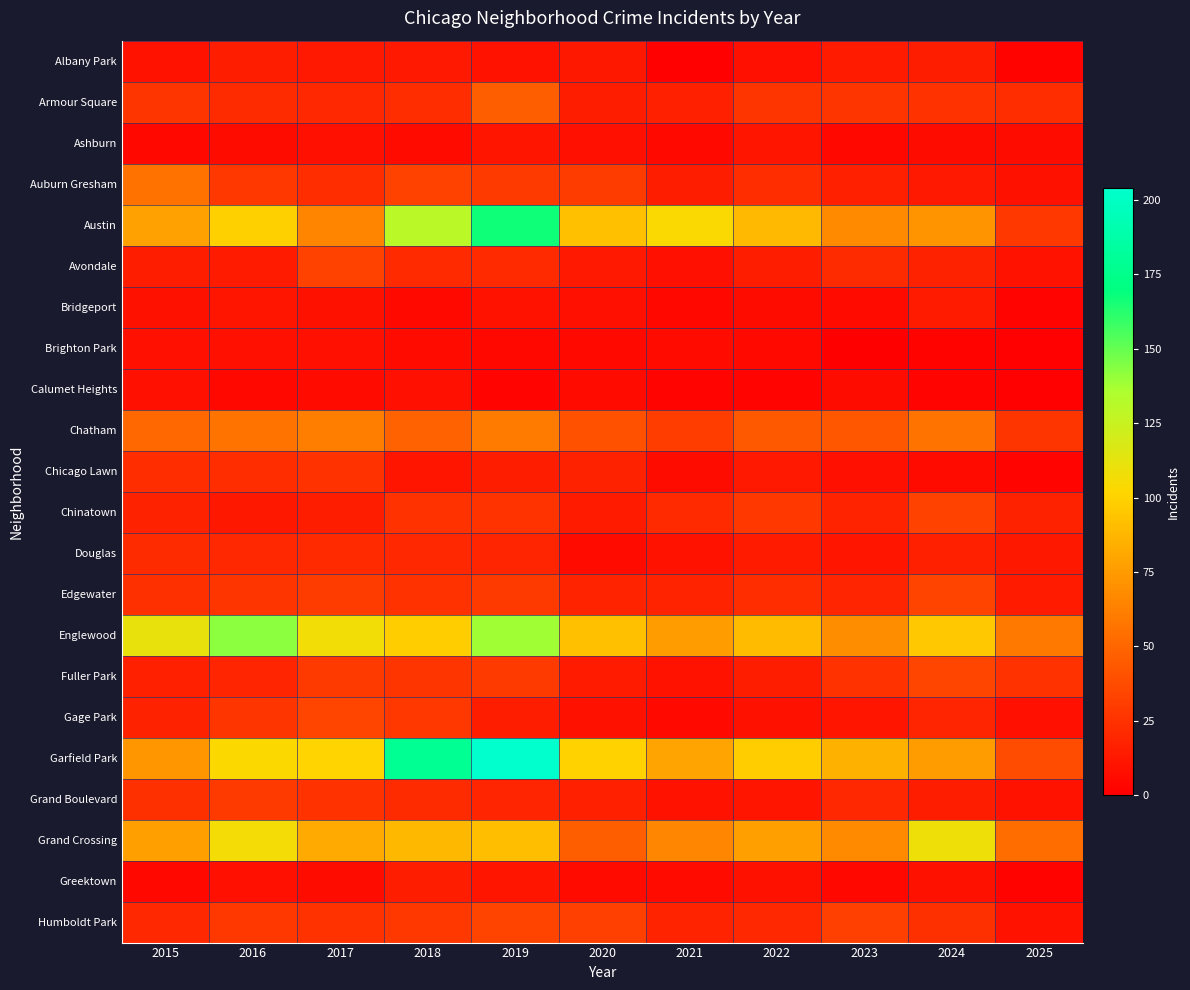

Reading right to left, list all the values displayed in this chart.

Albany Park: 2025=2	2024=15	2023=14	2022=8	2021=1	2020=12	2019=10	2018=13	2017=13	2016=15	2015=10
Armour Square: 2025=23	2024=25	2023=27	2022=27	2021=16	2020=15	2019=47	2018=23	2017=20	2016=22	2015=27
Ashburn: 2025=7	2024=7	2023=4	2022=11	2021=5	2020=8	2019=11	2018=6	2017=8	2016=7	2015=4
Auburn Gresham: 2025=9	2024=13	2023=16	2022=23	2021=15	2020=30	2019=29	2018=33	2017=23	2016=28	2015=56
Austin: 2025=28	2024=71	2023=67	2022=89	2021=104	2020=92	2019=167	2018=130	2017=65	2016=99	2015=78
Avondale: 2025=10	2024=17	2023=22	2022=15	2021=8	2020=13	2019=21	2018=21	2017=33	2016=14	2015=15
Bridgeport: 2025=3	2024=14	2023=6	2022=7	2021=4	2020=8	2019=10	2018=5	2017=9	2016=11	2015=9
Brighton Park: 2025=1	2024=2	2023=0	2022=5	2021=6	2020=5	2019=4	2018=6	2017=8	2016=8	2015=8
Calumet Heights: 2025=1	2024=3	2023=7	2022=3	2021=3	2020=6	2019=3	2018=8	2017=6	2016=4	2015=8
Chatham: 2025=27	2024=57	2023=43	2022=44	2021=31	2020=40	2019=60	2018=48	2017=62	2016=57	2015=51
Chicago Lawn: 2025=3	2024=6	2023=8	2022=13	2021=7	2020=17	2019=15	2018=11	2017=25	2016=23	2015=23
Chinatown: 2025=17	2024=33	2023=18	2022=28	2021=21	2020=14	2019=26	2018=25	2017=15	2016=12	2015=17
Douglas: 2025=12	2024=16	2023=11	2022=14	2021=10	2020=6	2019=19	2018=20	2017=21	2016=20	2015=22
Edgewater: 2025=14	2024=34	2023=19	2022=23	2021=18	2020=18	2019=29	2018=25	2017=30	2016=27	2015=24
Englewood: 2025=59	2024=95	2023=69	2022=90	2021=76	2020=92	2019=138	2018=98	2017=107	2016=142	2015=111
Fuller Park: 2025=25	2024=35	2023=25	2022=15	2021=10	2020=14	2019=29	2018=27	2017=29	2016=19	2015=16
Gage Park: 2025=8	2024=19	2023=11	2022=9	2021=5	2020=9	2019=15	2018=28	2017=35	2016=27	2015=17
Garfield Park: 2025=38	2024=76	2023=85	2022=98	2021=79	2020=100	2019=204	2018=178	2017=101	2016=103	2015=73
Grand Boulevard: 2025=10	2024=15	2023=20	2022=11	2021=10	2020=16	2019=19	2018=22	2017=25	2016=29	2015=24
Grand Crossing: 2025=53	2024=109	2023=67	2022=77	2021=66	2020=47	2019=91	2018=88	2017=82	2016=106	2015=77
Greektown: 2025=2	2024=9	2023=4	2022=9	2021=6	2020=6	2019=11	2018=15	2017=7	2016=8	2015=4
Humboldt Park: 2025=10	2024=24	2023=32	2022=20	2021=18	2020=32	2019=34	2018=28	2017=25	2016=28	2015=20